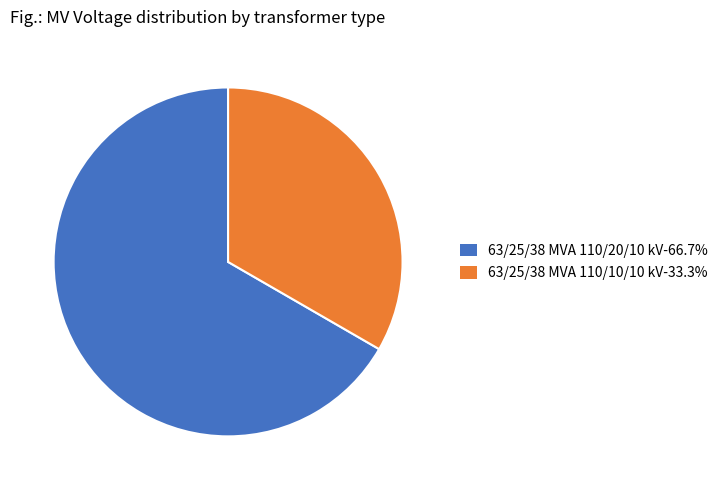

Approximately how many times larger is the value at 63/25/38 MVA 110/10/10 kV compared to 63/25/38 MVA 110/20/10 kV?

0.5